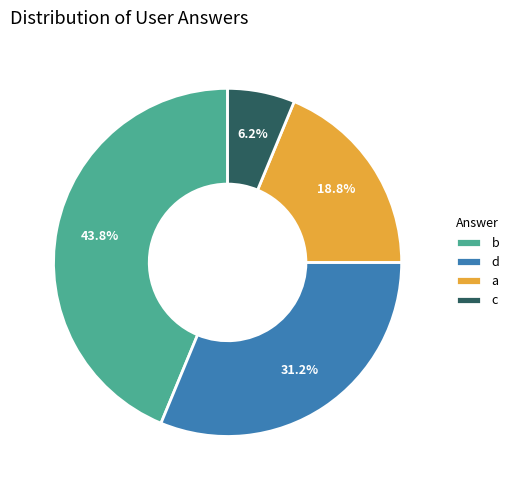

Count the number of slices in the pie.

4